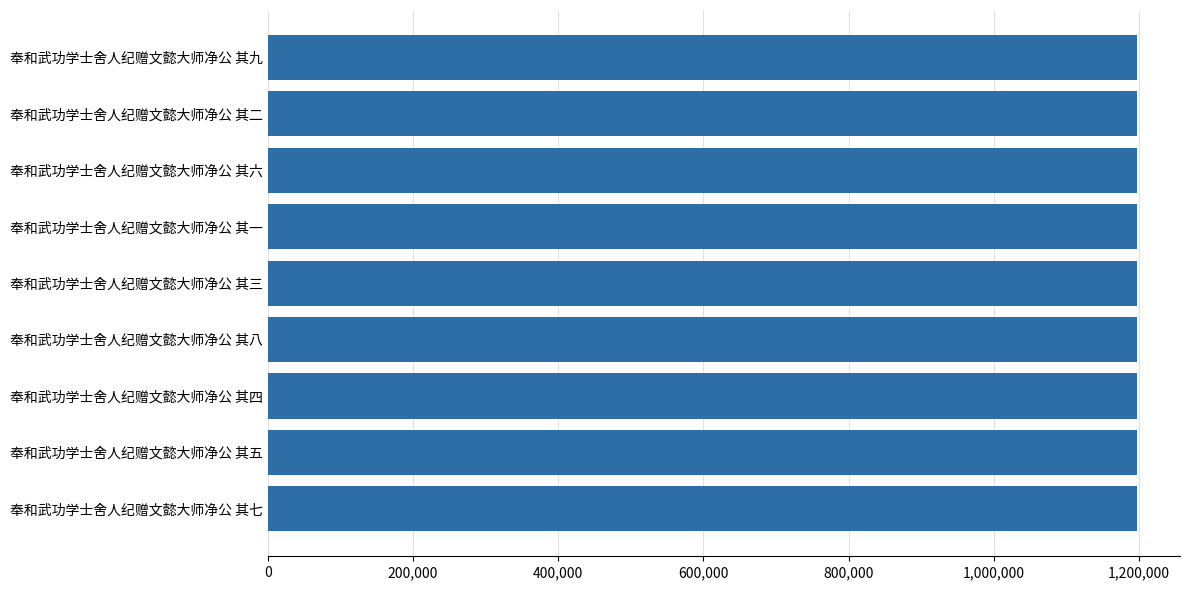

Approximately how many times larger is the value at 奉和武功学士舍人纪赠文懿大师净公 其二 compared to 奉和武功学士舍人纪赠文懿大师净公 其六?

1.0